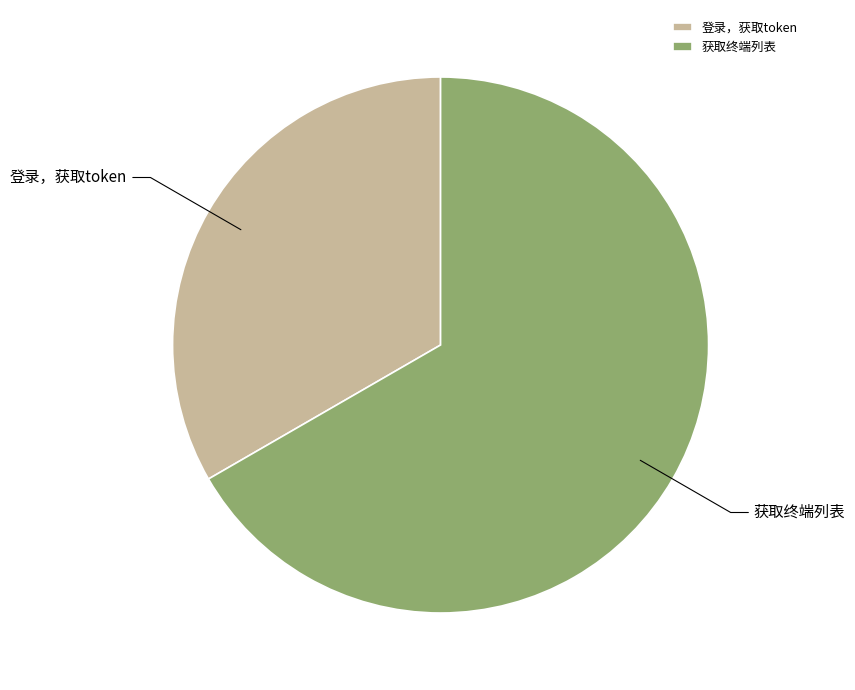

Combined, do 获取终端列表 and 登录，获取token account for over 50%?

Yes